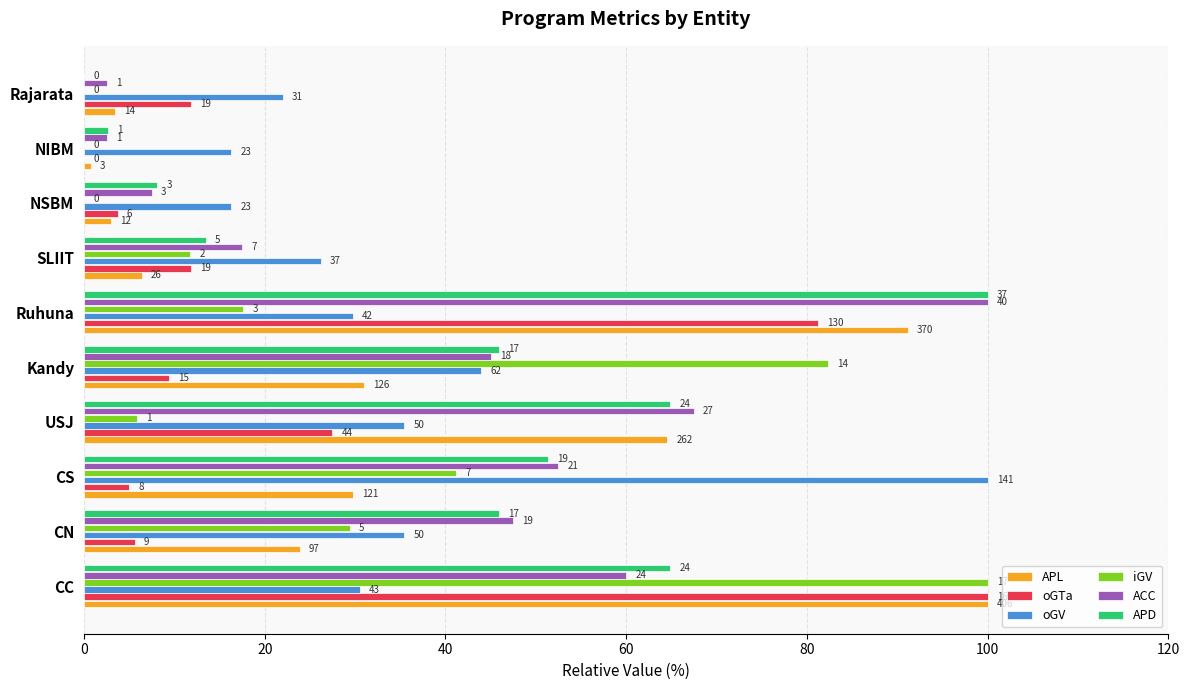

Reading left to right, extract all data points from this chart.

APL: 100.0	23.9	29.8	64.5	31.0	91.1	6.4	3.0	0.7	3.4
oGTa: 100.0	5.6	5.0	27.5	9.4	81.2	11.9	3.8	0.0	11.9
oGV: 30.5	35.5	100.0	35.5	44.0	29.8	26.2	16.3	16.3	22.0
iGV: 100.0	29.4	41.2	5.9	82.4	17.6	11.8	0.0	0.0	0.0
ACC: 60.0	47.5	52.5	67.5	45.0	100.0	17.5	7.5	2.5	2.5
APD: 64.9	45.9	51.4	64.9	45.9	100.0	13.5	8.1	2.7	0.0